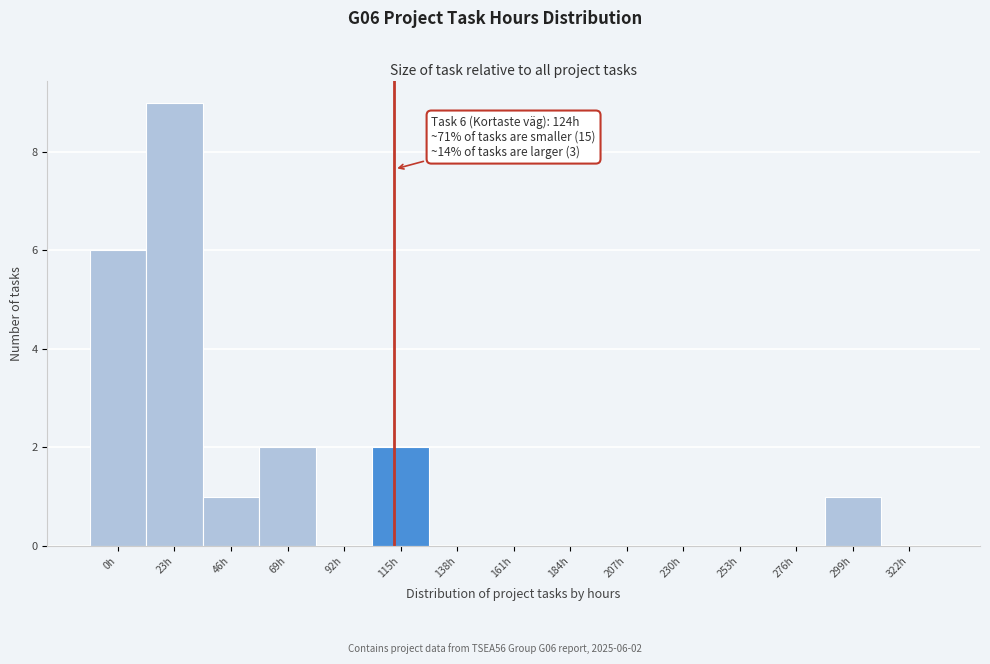

Reading left to right, transcribe all the data shown in this chart.

0h=6	23h=9	46h=1	69h=2	92h=0	115h=2	138h=0	161h=0	184h=0	207h=0	230h=0	253h=0	276h=0	299h=1	322h=0